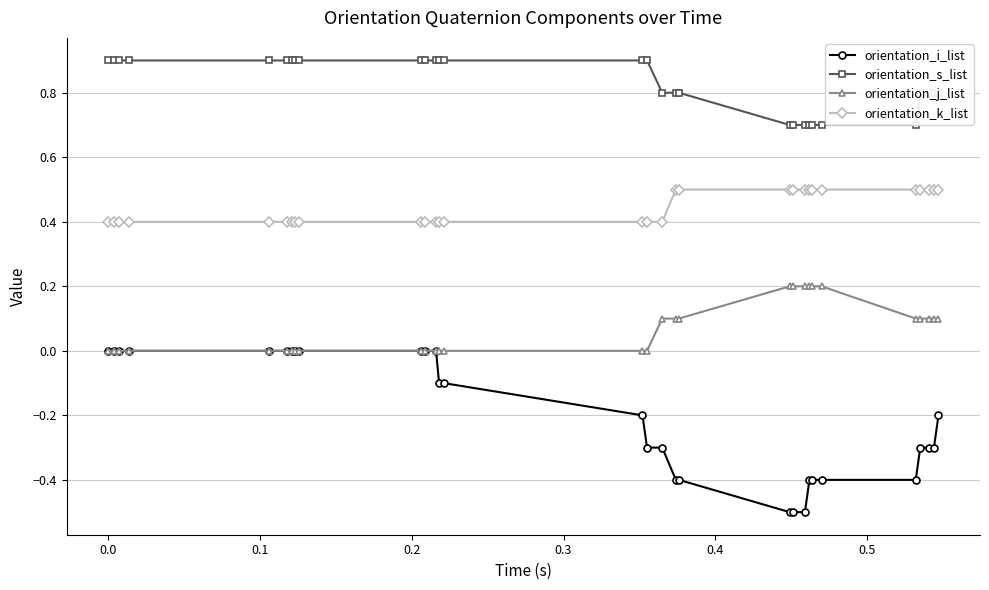

How many lines are shown in the chart?

4